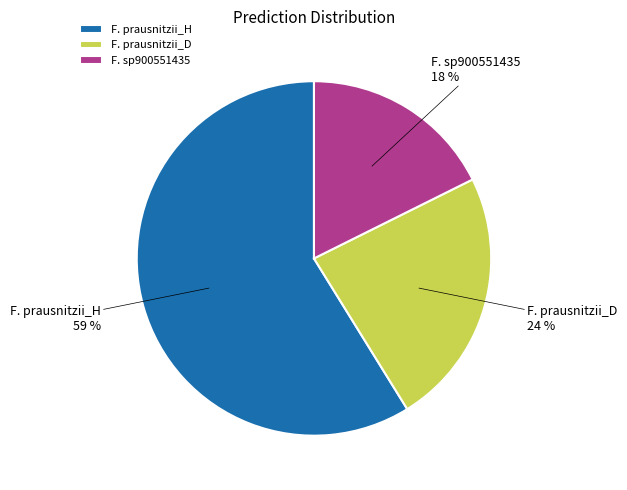

Combined, do F. prausnitzii_H and F. sp900551435 account for over 50%?

Yes